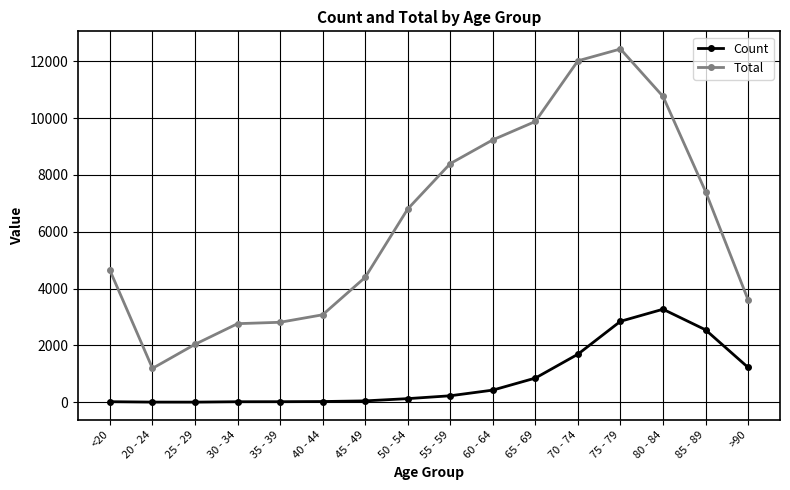

What are all the series names shown in the legend?

Count, Total